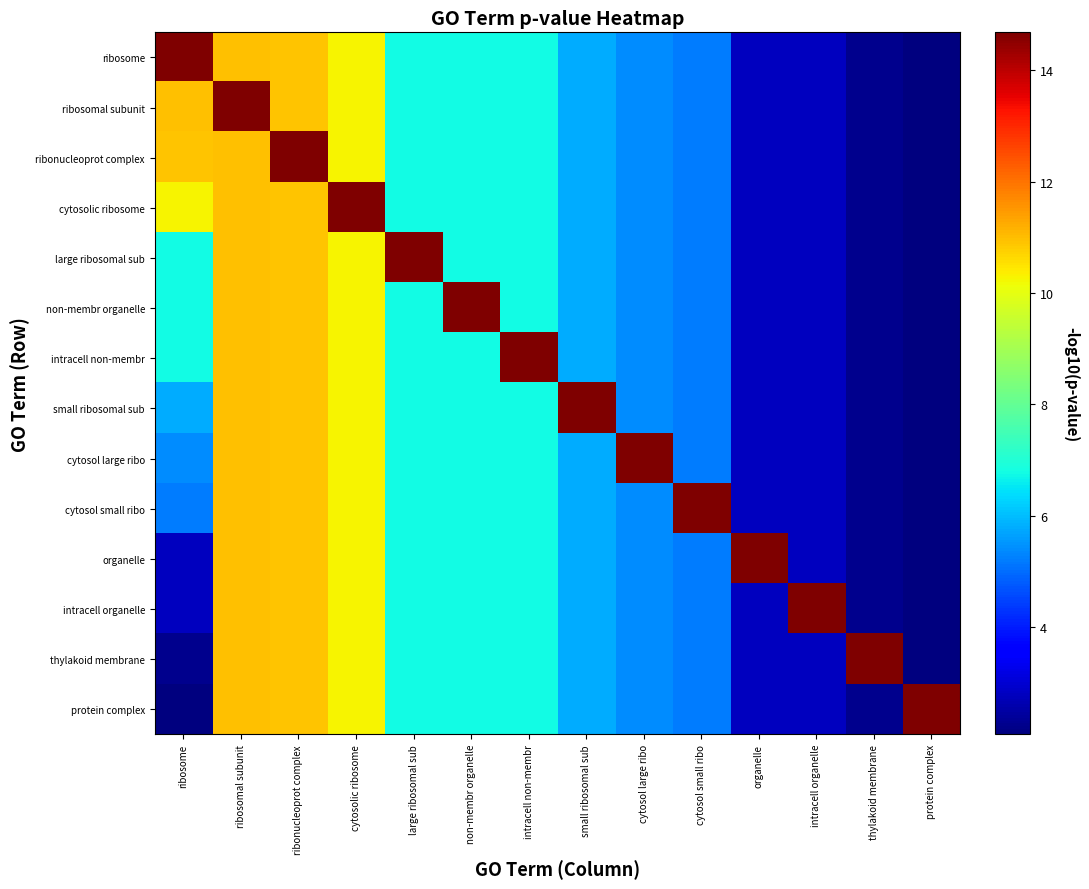

What is the total value across all series at large ribosomal sub?

102.7